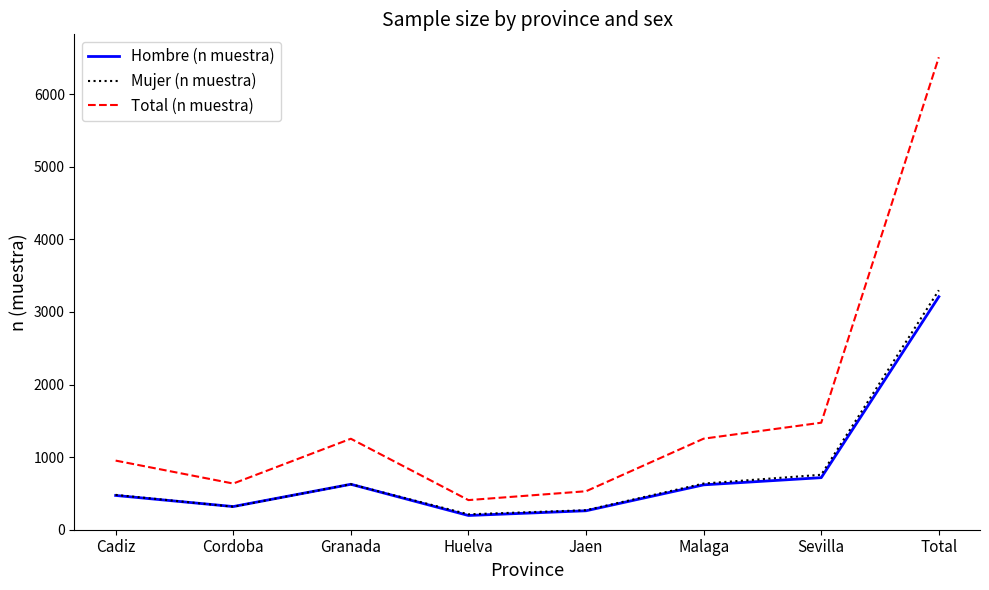

True or false: Total (n muestra) and Mujer (n muestra) cross at least once.

False